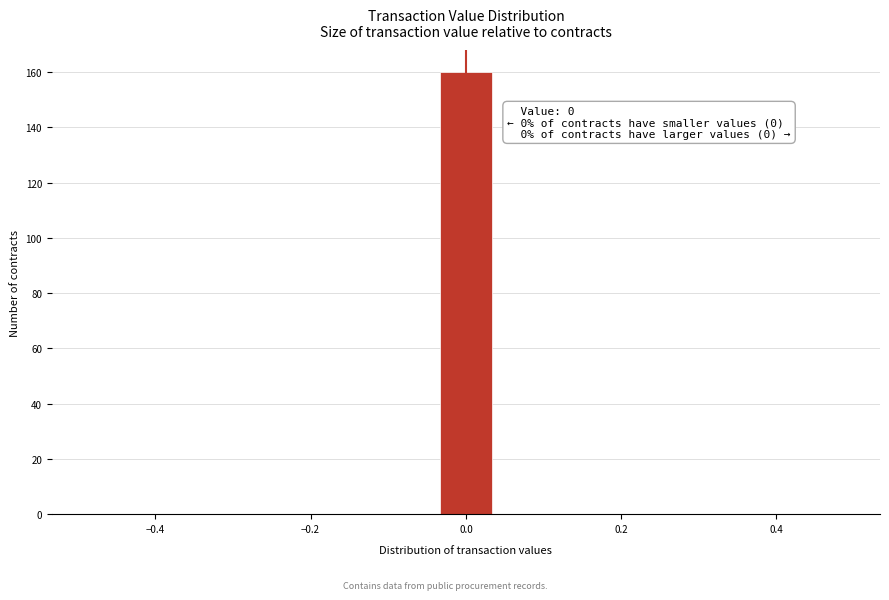

Read against the x-axis, roughly where is the centre of the tallest bar?

0.00